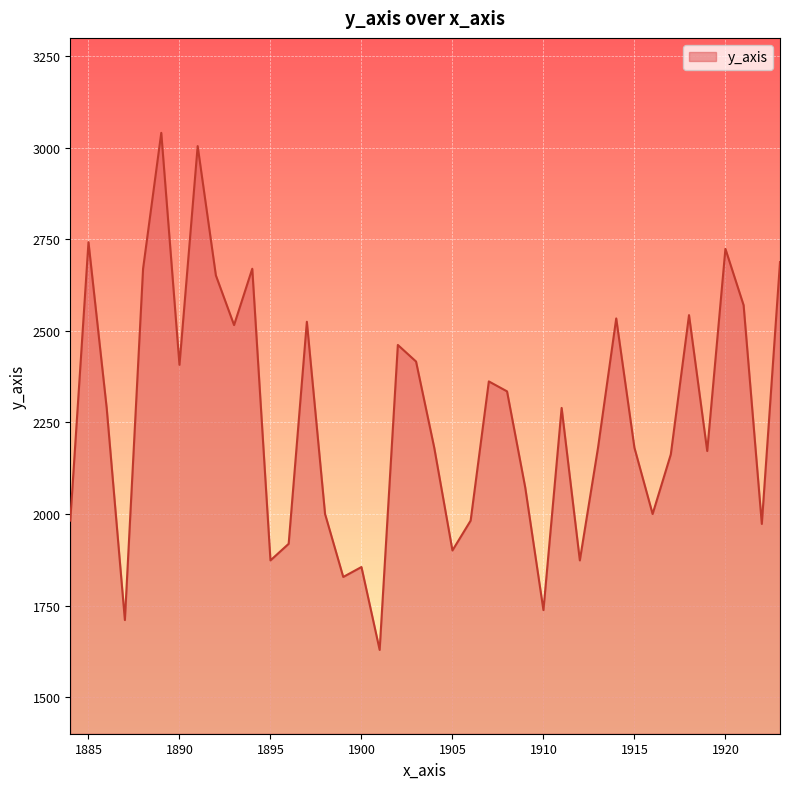

What is the minimum value shown in the chart?

1629.0